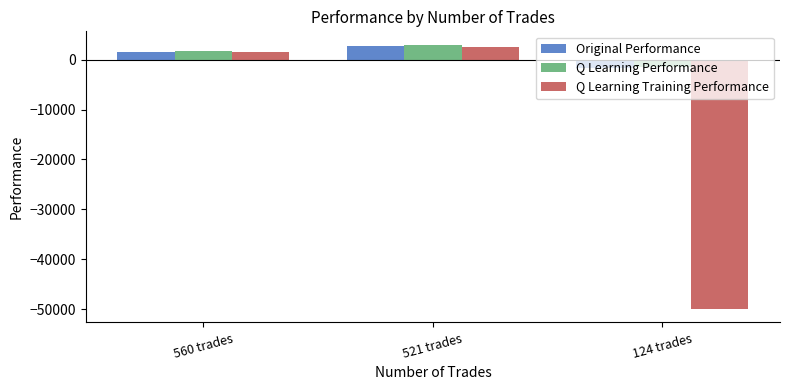

What is the sum of the Original Performance values at 560 trades and 124 trades?

-74.1